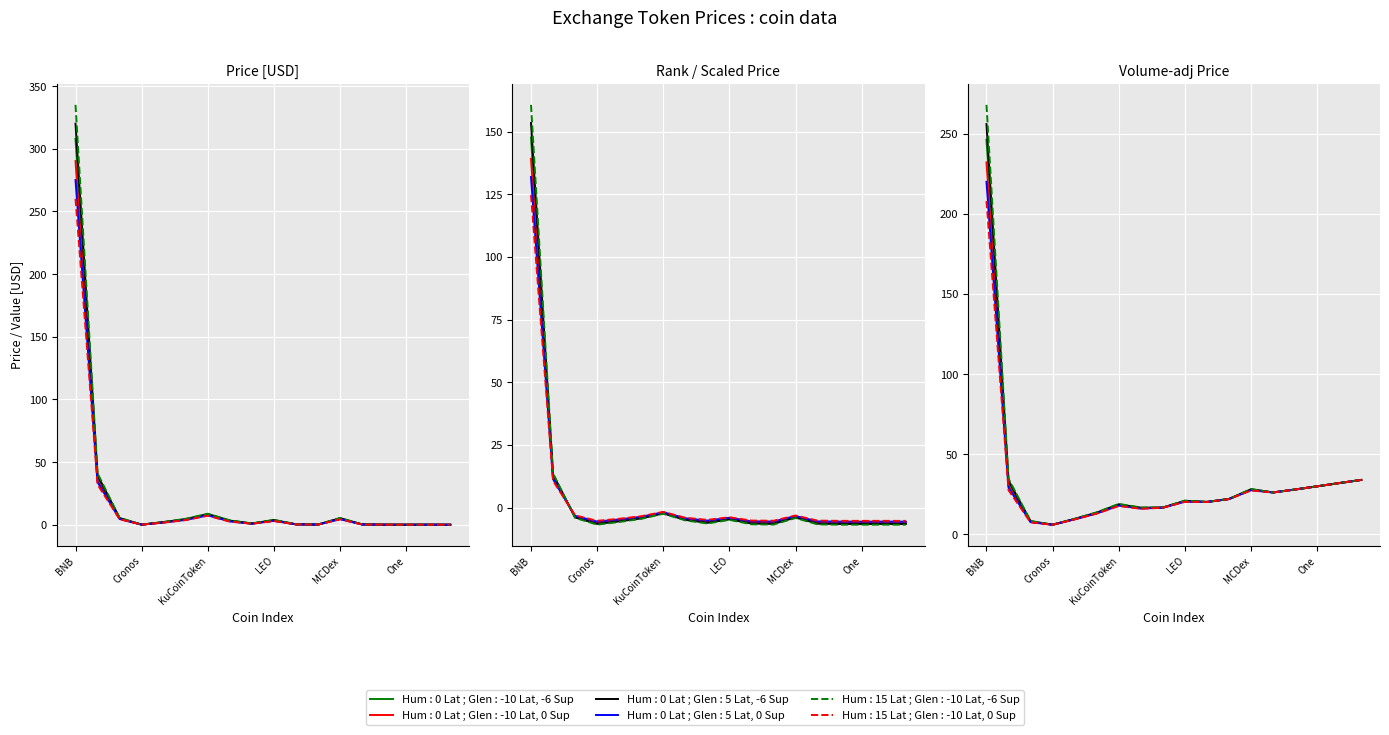

At which category does Price (dashed, Hum:15 Lat, Glen:-10 Lat,0 Sup) reach its first local peak?

KuCoinToken